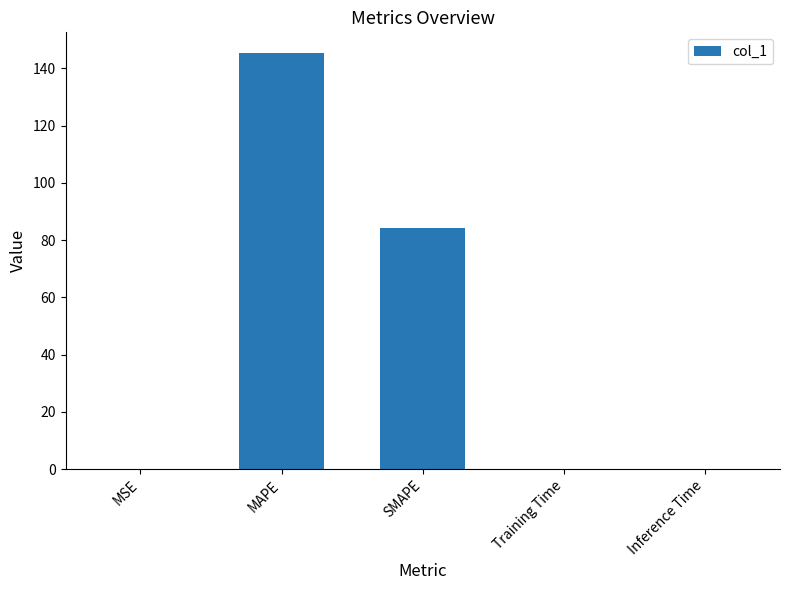

What is the change in value from MAPE to SMAPE?

-61.2